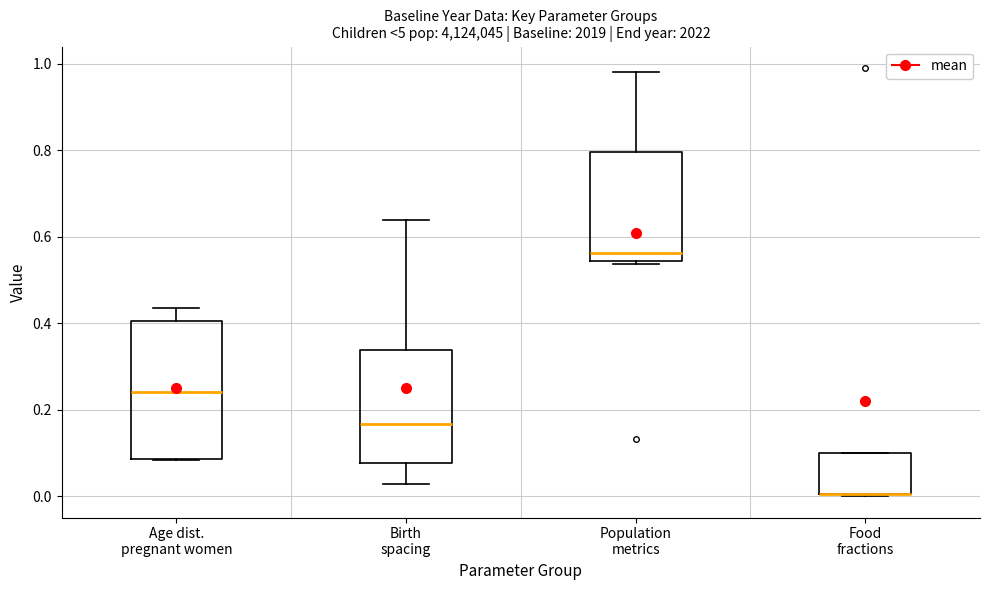

Reading left to right, transcribe this box plot: for each box, give where its median line is, the range the box spans, and where its two whiskers end, as read against the y-axis. The values are not printed on the chart, so give them approximately, as read against the axis.

Age dist. pregnant women: median 0.24, box 0.08 to 0.40, whiskers 0.08 to 0.44
Birth spacing: median 0.16, box 0.08 to 0.34, whiskers 0.02 to 0.64
Population metrics: median 0.56, box 0.54 to 0.80, whiskers 0.54 to 0.98
Food fractions: median 0.00 (drawn on the box's lower edge), box 0.00 to 0.10, whiskers 0.00 to 0.10